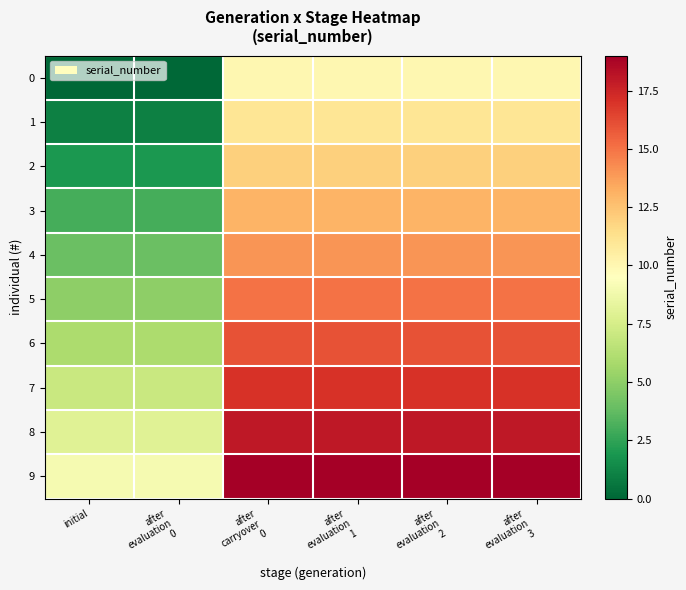

Which series has the largest total across all categories?

9